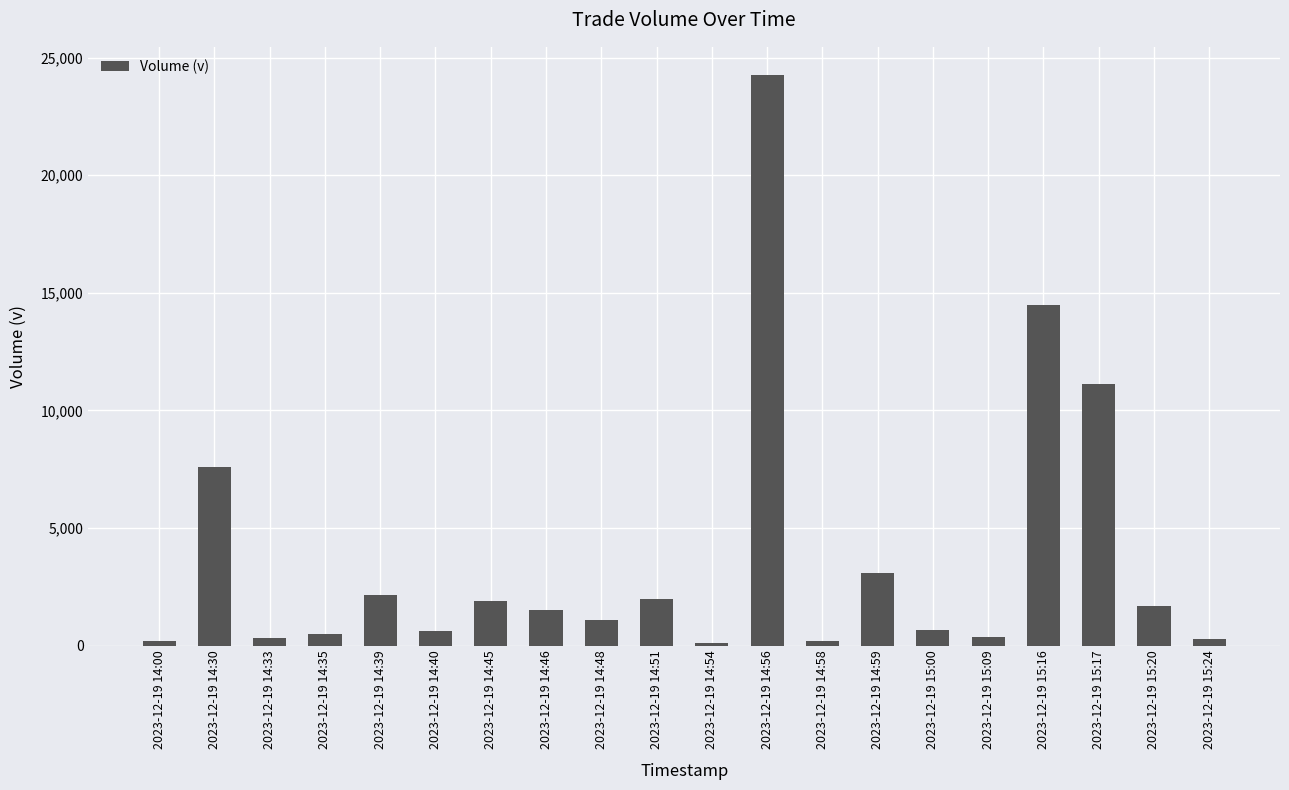

The value at 2023-12-19 14:51 is 1962. True or false?

True